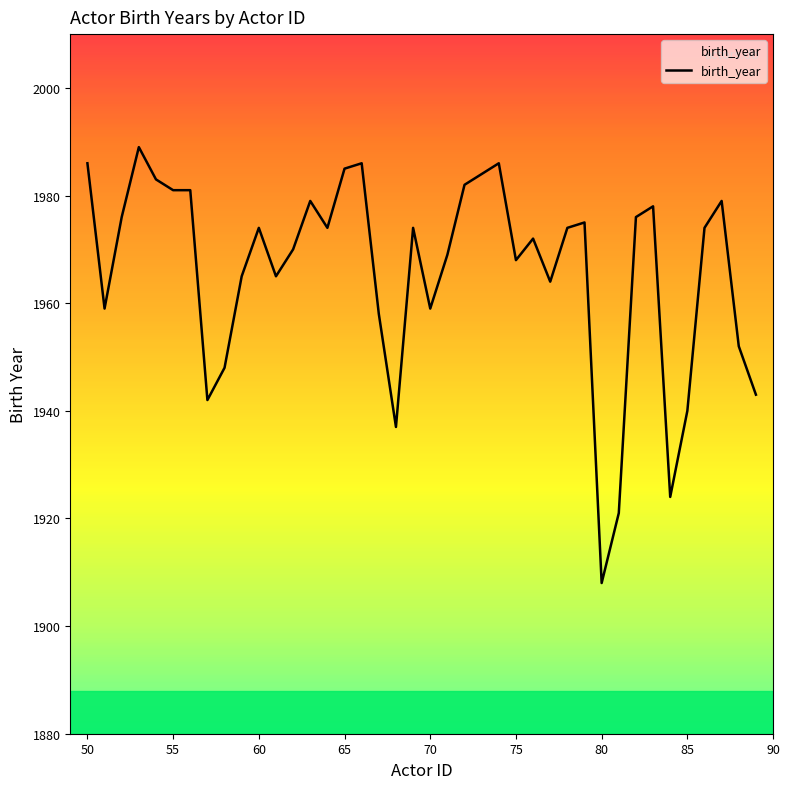

What is the greatest value displayed?

1989